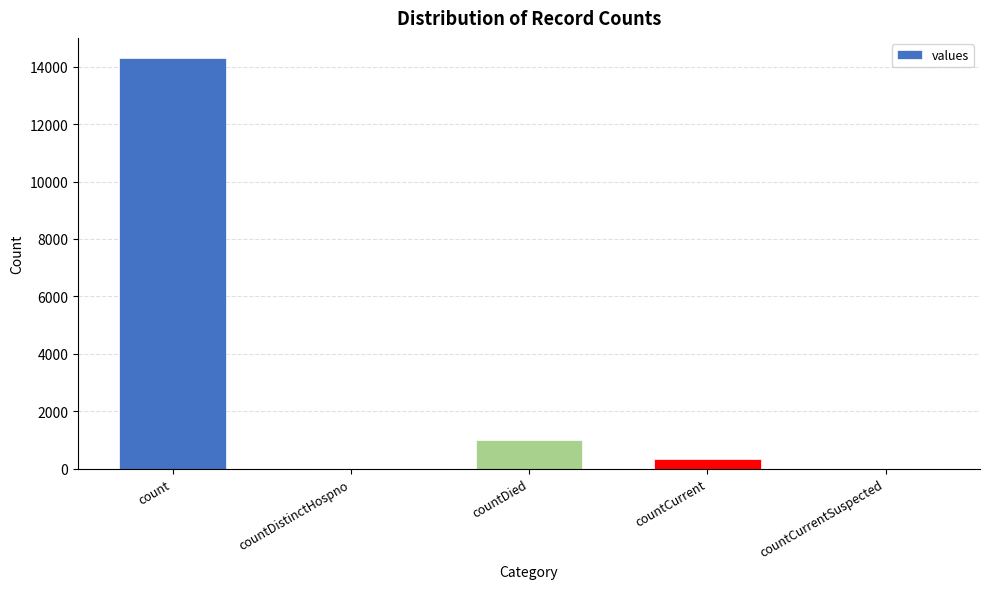

Which category has the highest value across all series?

count